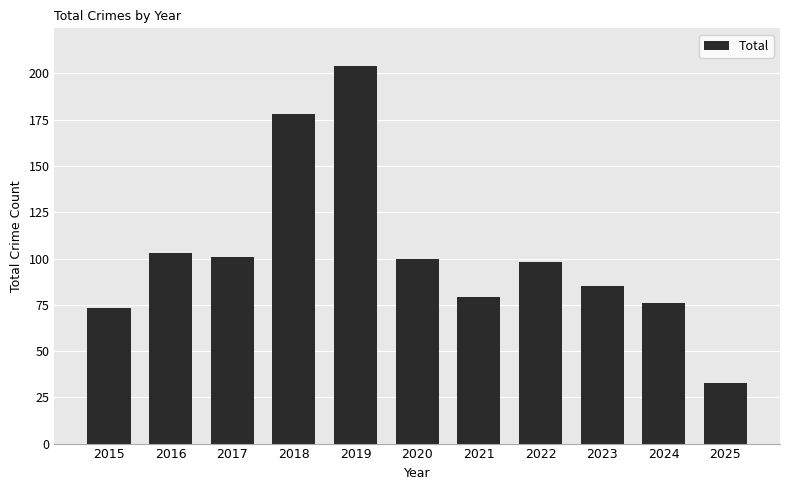

What is the change in value from 2020 to 2021?

-21